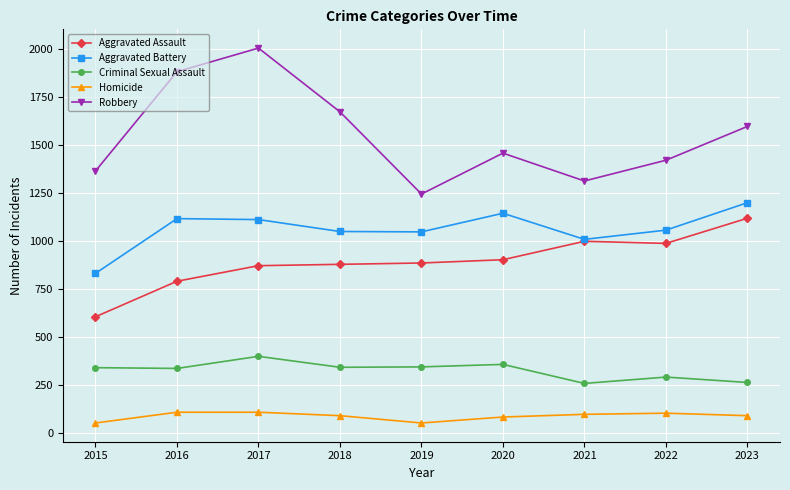

At which category is the sum across all series the highest?

2017